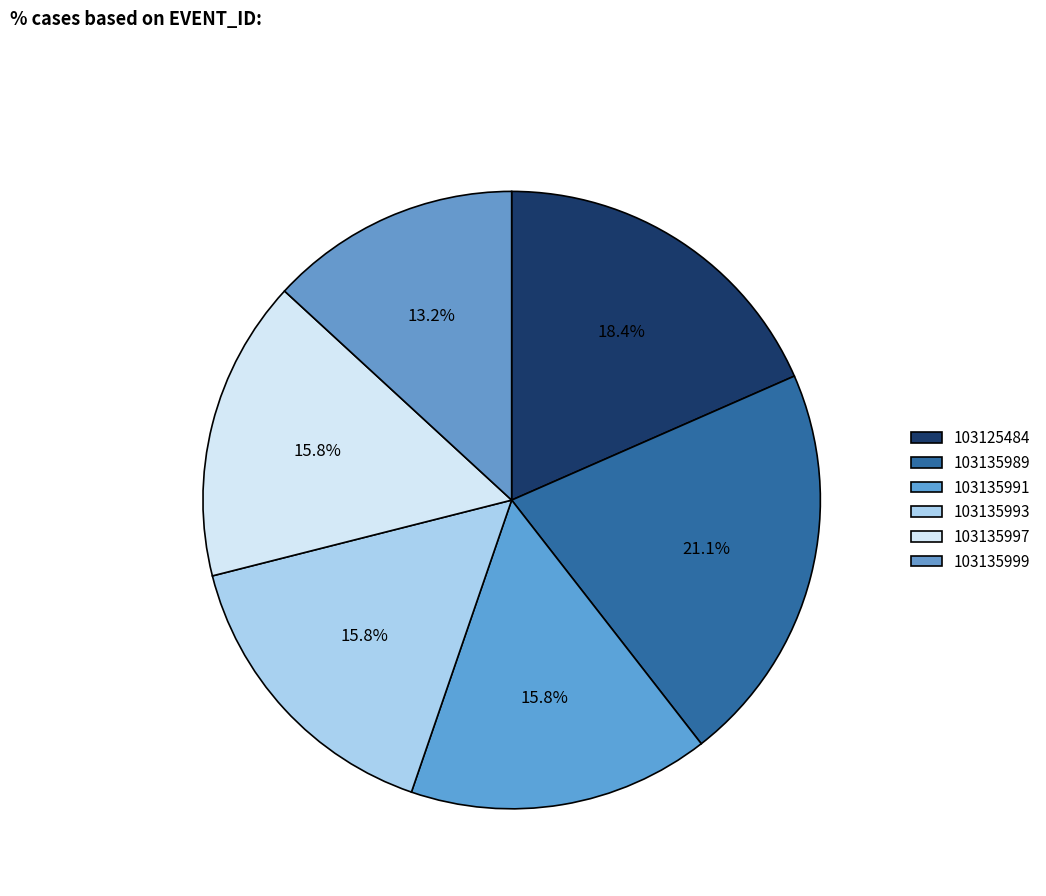

Between 103135999 and 103125484, which is larger?

103125484